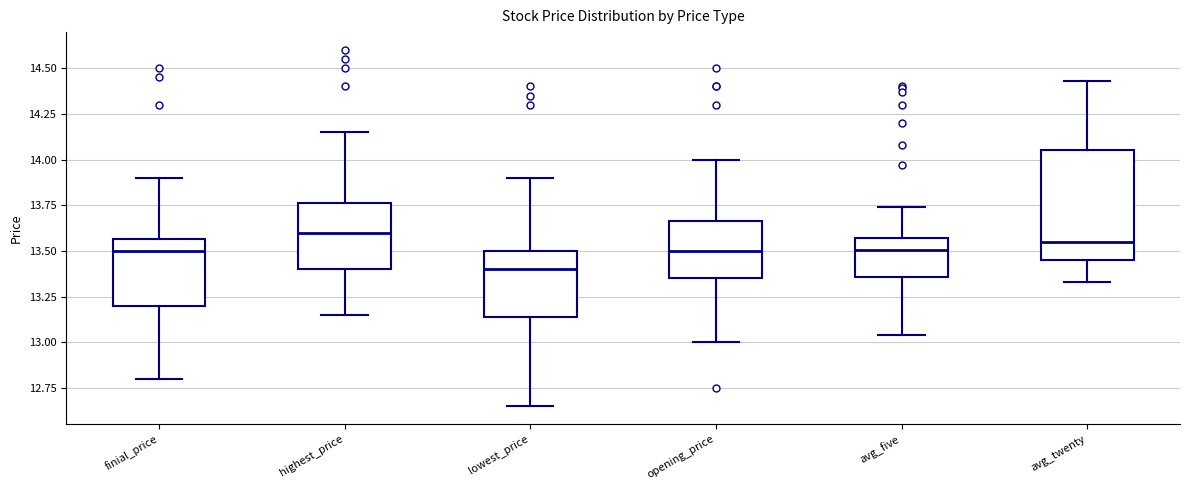

Reading left to right, transcribe this box plot: for each box, give where its median line is, the range the box spans, and where its two whiskers end, as read against the y-axis. The values are not printed on the chart, so give them approximately, as read against the axis.

finial_price: median 13.50, box 13.20 to 13.55, whiskers 12.80 to 13.90
highest_price: median 13.60, box 13.40 to 13.75, whiskers 13.15 to 14.15
lowest_price: median 13.40, box 13.15 to 13.50, whiskers 12.65 to 13.90
opening_price: median 13.50, box 13.35 to 13.65, whiskers 13.00 to 14.00
avg_five: median 13.50, box 13.35 to 13.55, whiskers 13.05 to 13.75
avg_twenty: median 13.55, box 13.45 to 14.05, whiskers 13.35 to 14.45